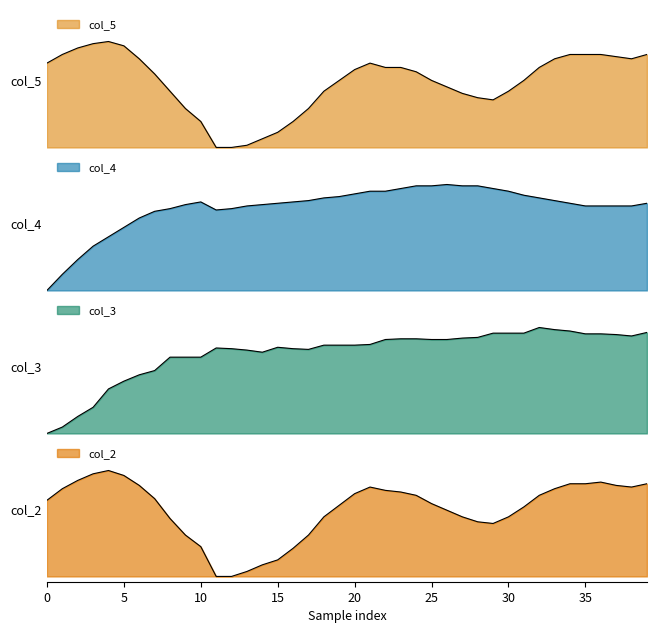

Which series changed the most between 30 and 38?

col_5